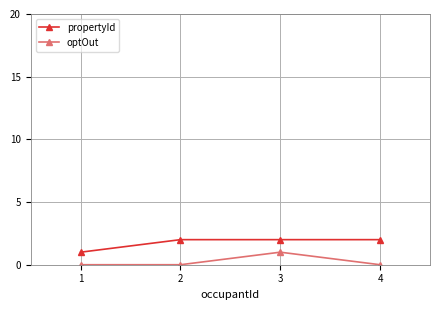

True or false: propertyId and optOut intersect in this chart.

False